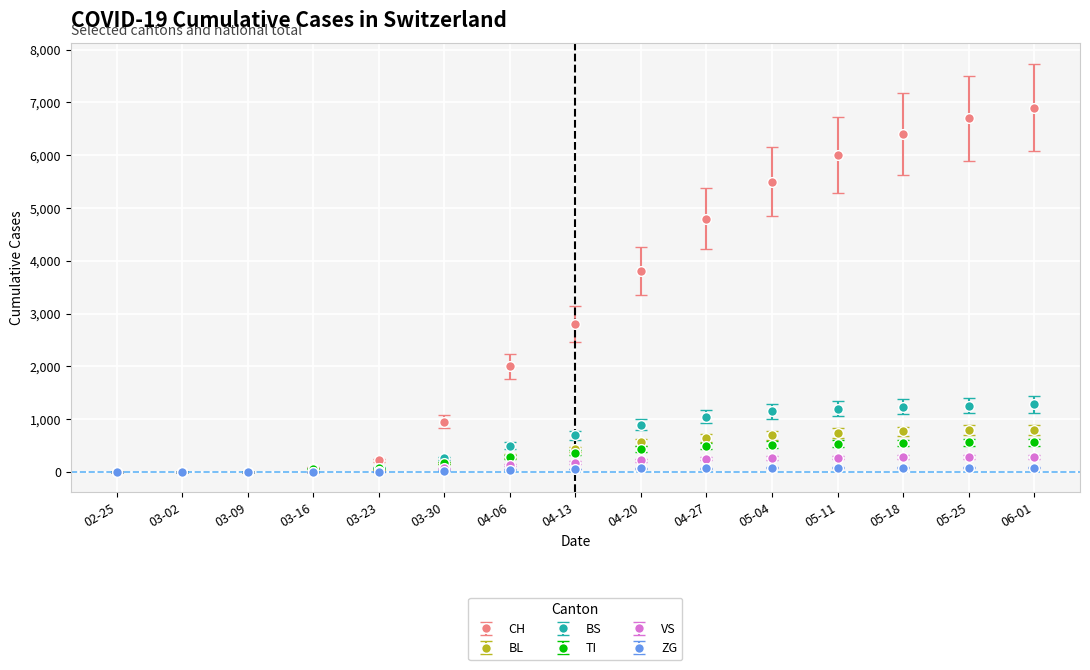

What is the highest value of the ZG series?

86